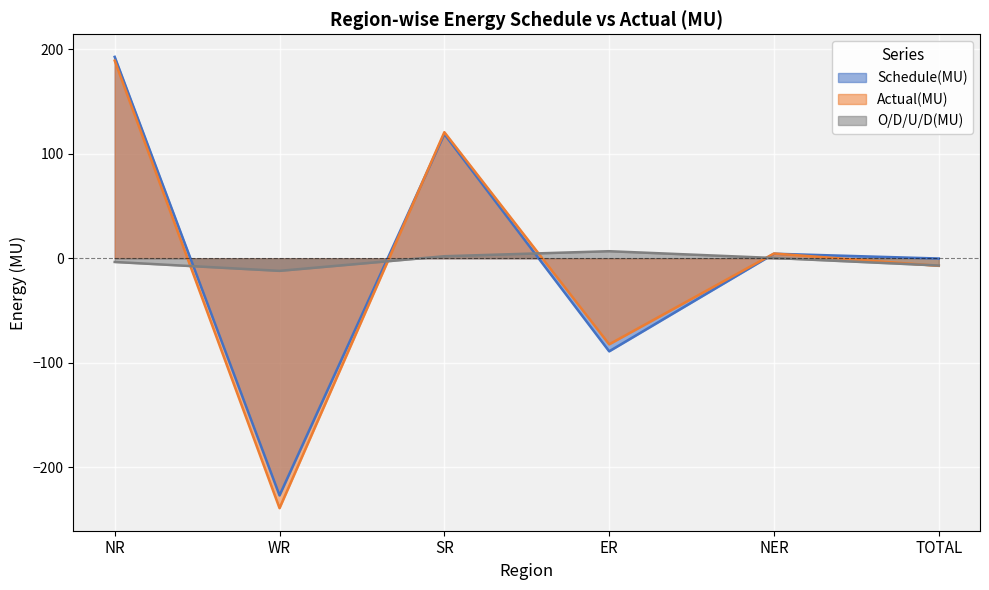

Where is the first local minimum for Schedule(MU)?

WR